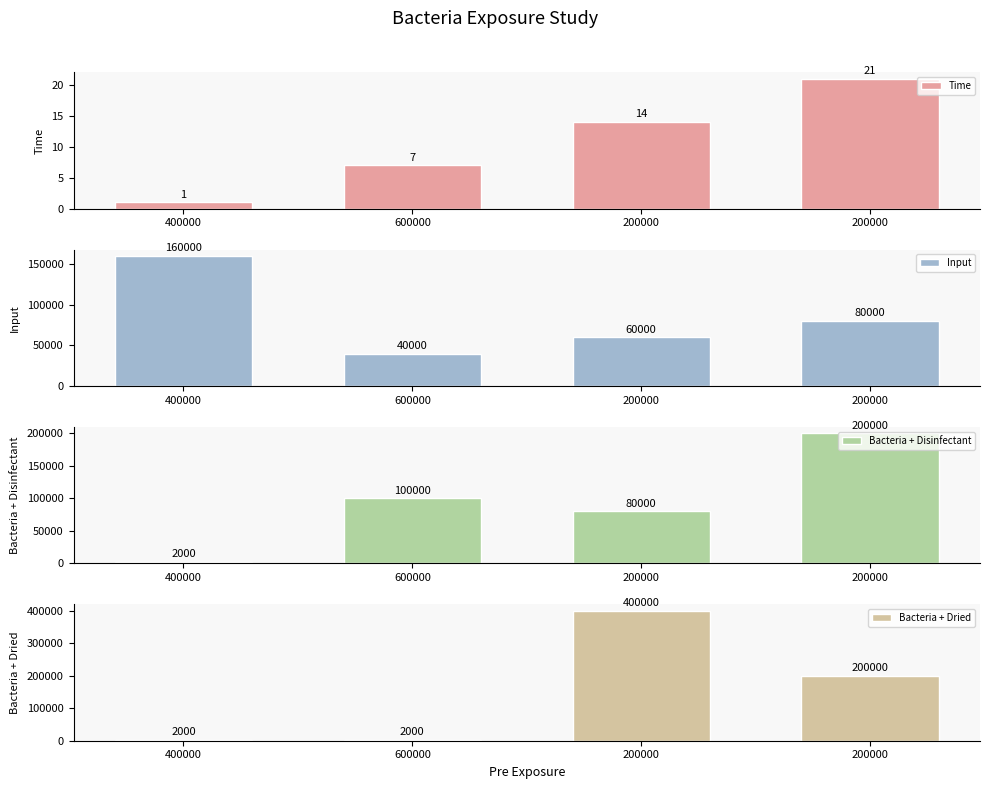

What is the difference between the maximum and minimum values in the Time series?

20